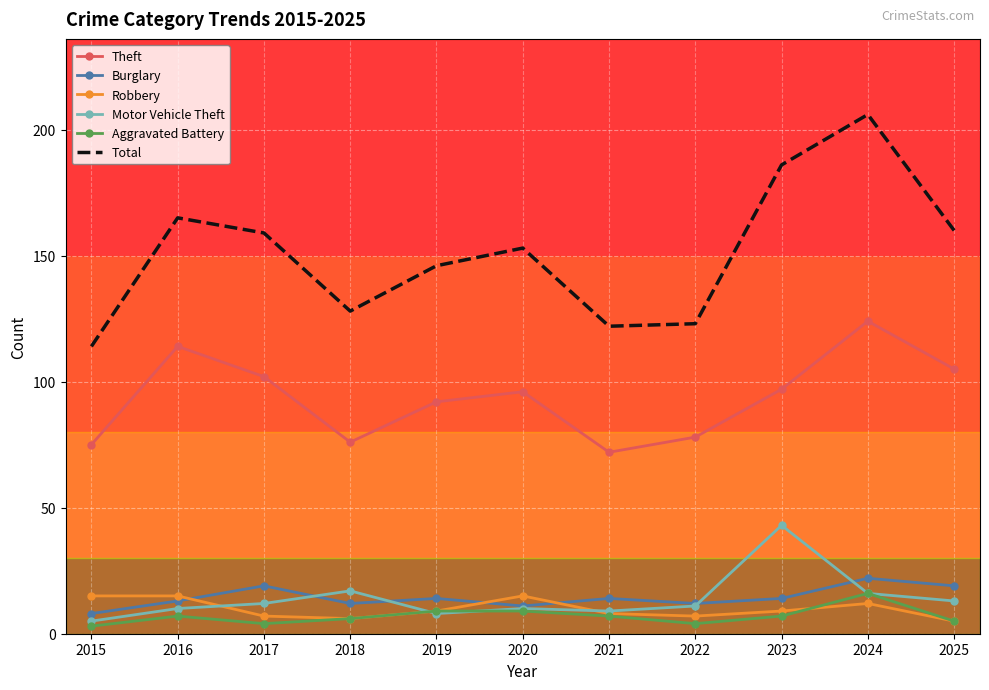

True or false: Robbery has more than 0 points higher than both neighbors.

True